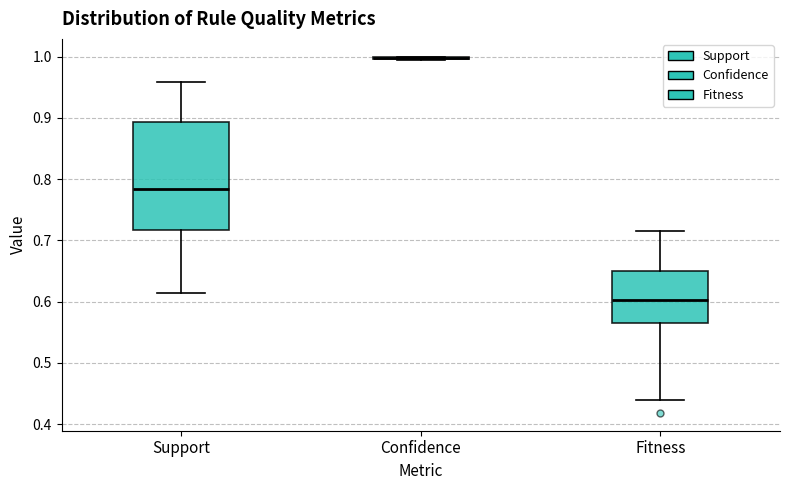

Reading left to right, read every box against the y-axis: the position of its median line, the range the box covers, and the ends of its whiskers. The values are not printed on the chart, so give them approximately, as read against the axis.

Support: median 0.78, box 0.72 to 0.89, whiskers 0.61 to 0.96
Confidence: box collapsed to a line at 1.00, whiskers 1.00 to 1.00
Fitness: median 0.60, box 0.56 to 0.65, whiskers 0.44 to 0.72